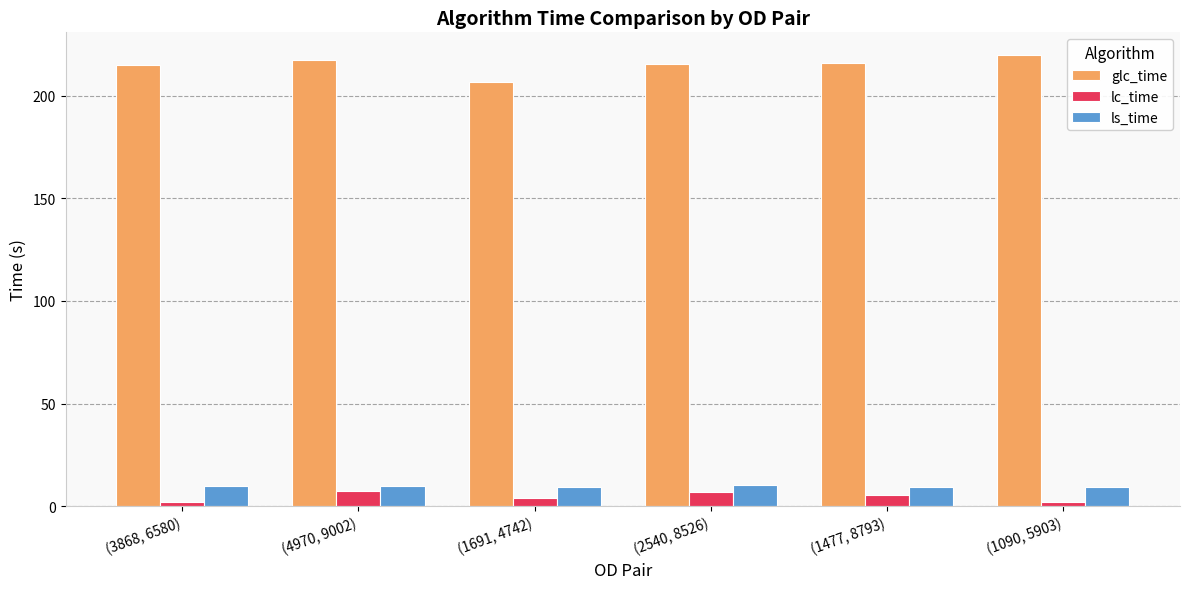

Between (4970, 9002) and (1691, 4742), which series saw the biggest shift?

glc_time